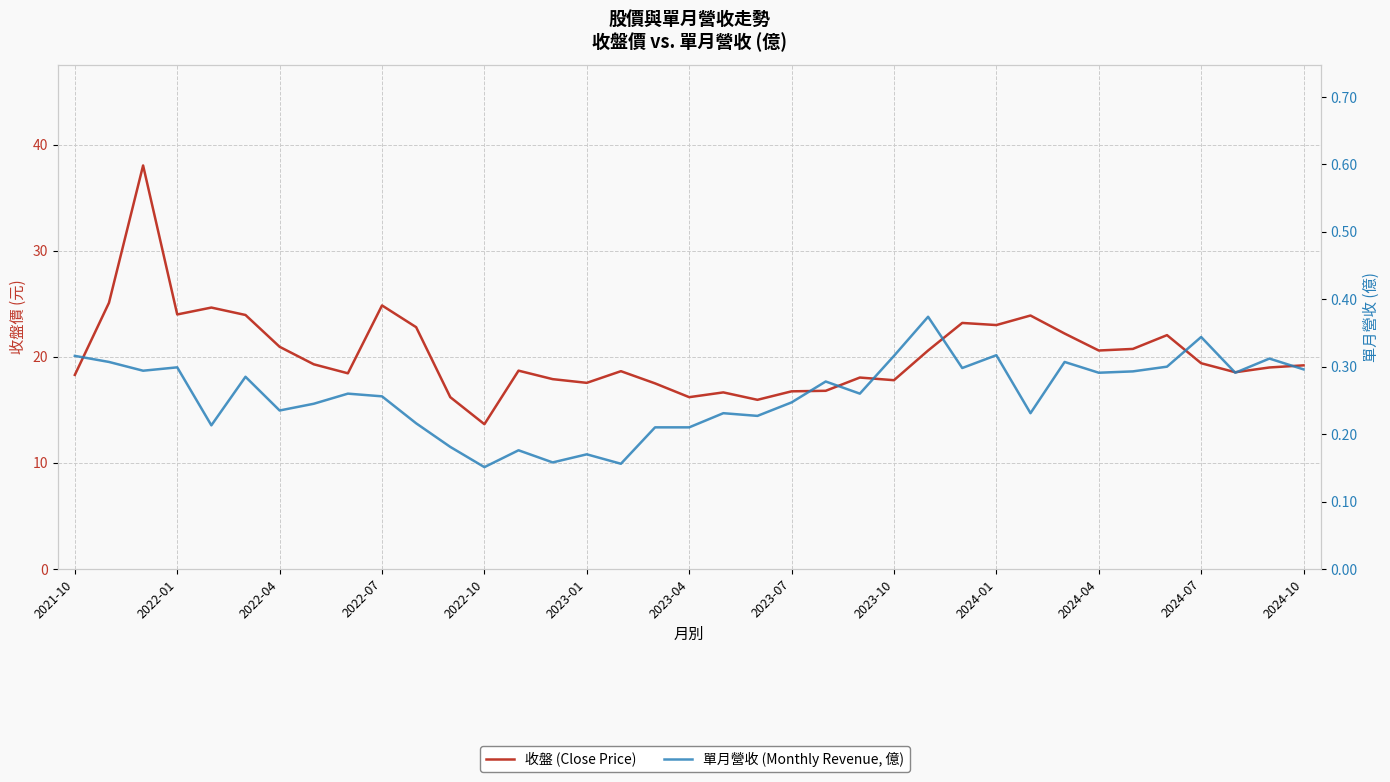

How many lines are shown in the chart?

2